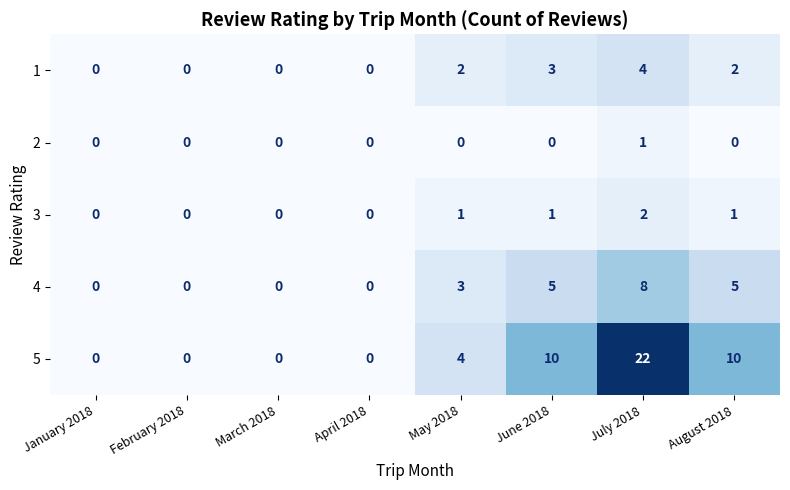

Which series has the widest spread of values?

5